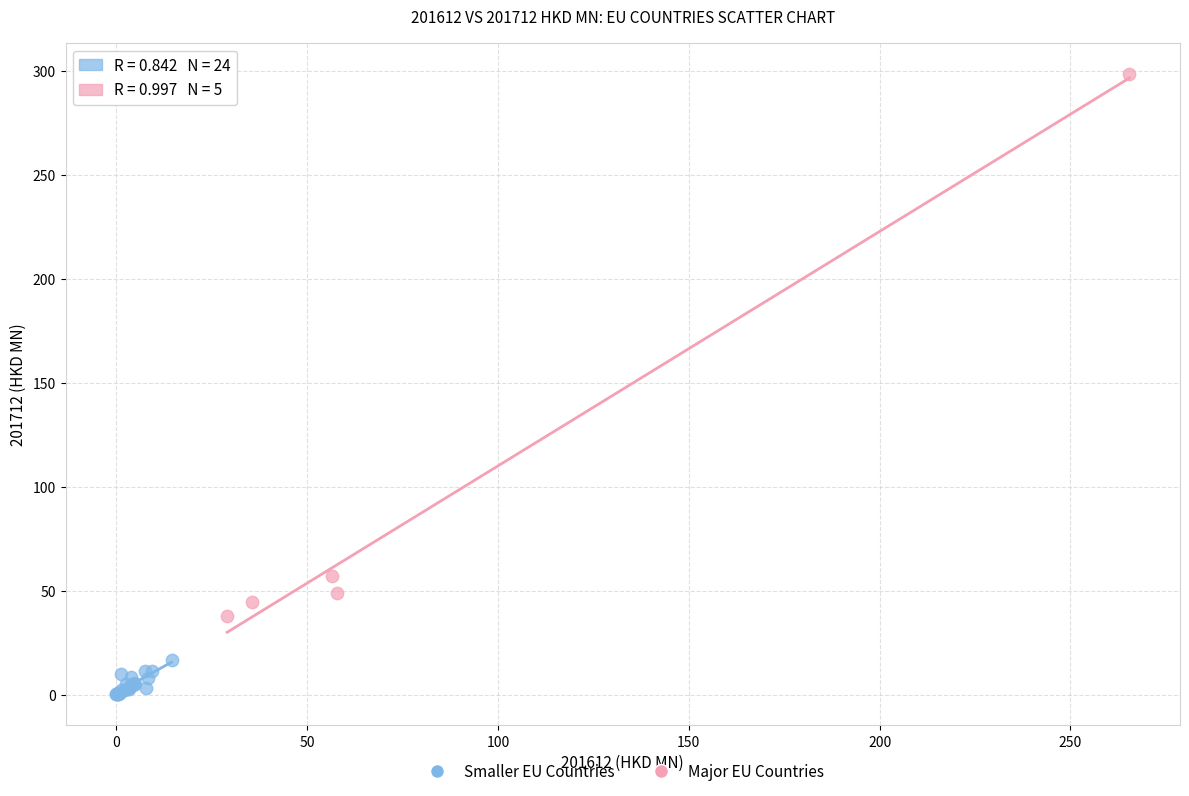

Which series has the largest Y range (max minus min)?

Major EU Countries